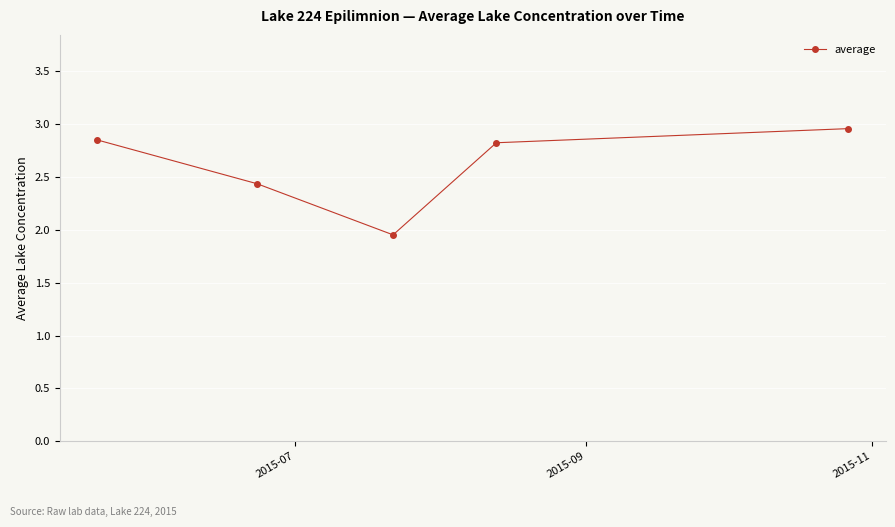

What is the difference between the maximum and minimum values?

1.0